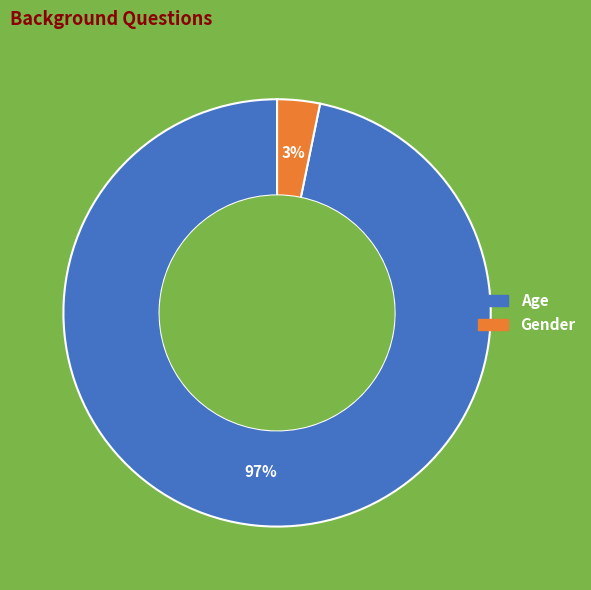

Which slice is the largest?

Age